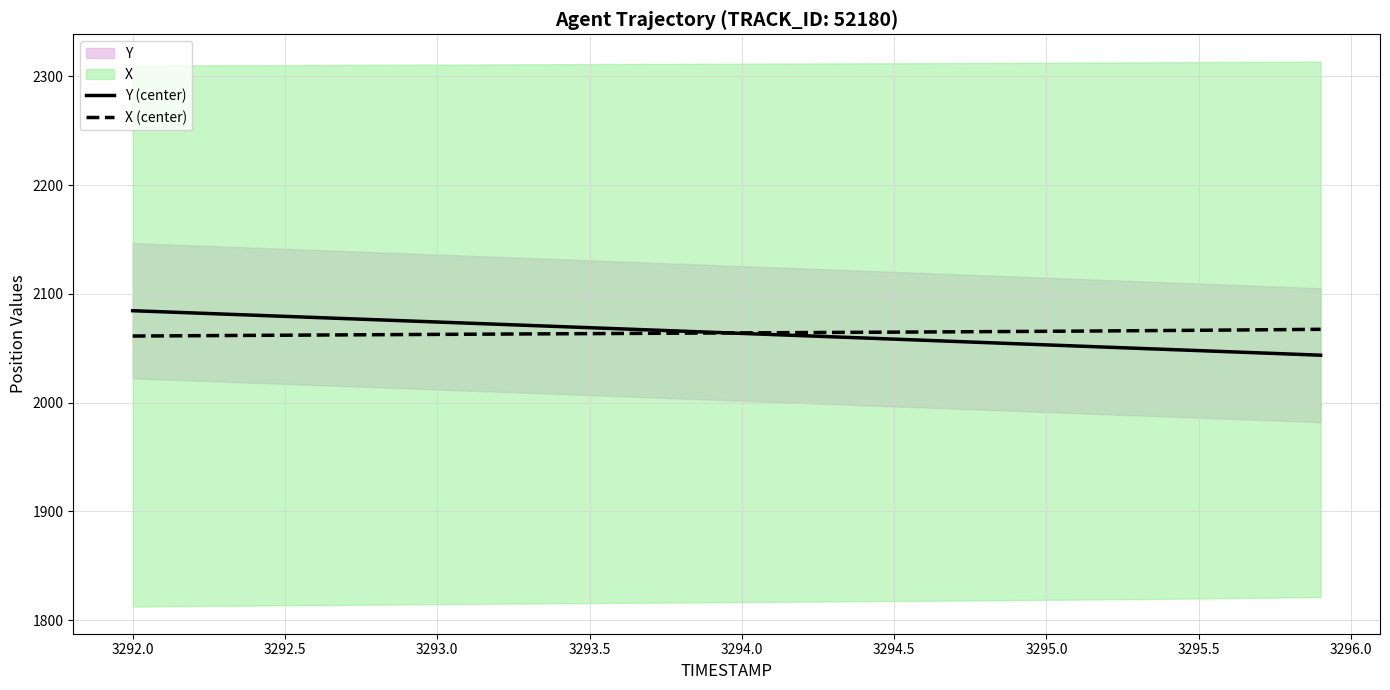

True or false: Y (center) has more than 1 interior local peaks.

False